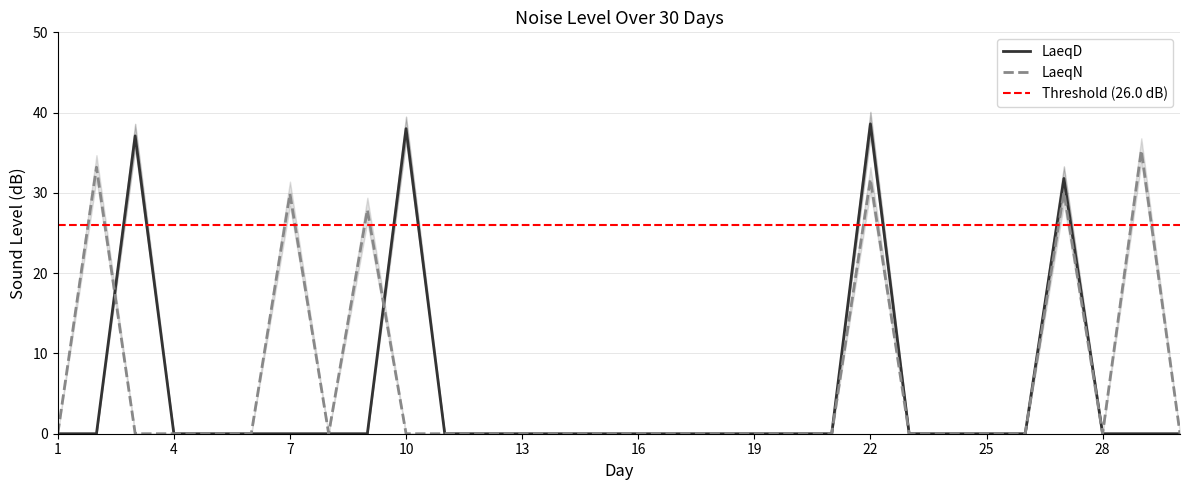

What is the approximate value of LaeqD at 3?

37.1